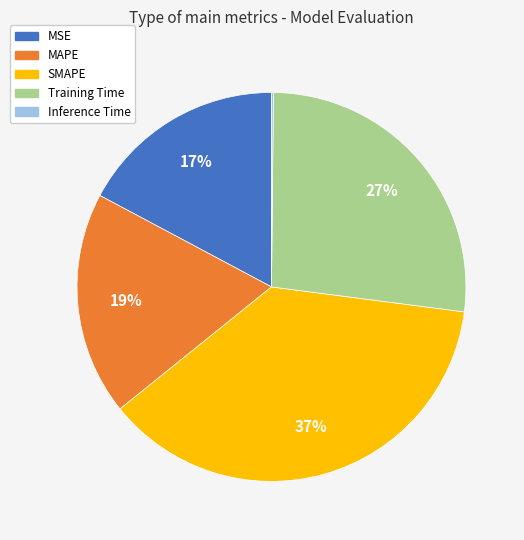

Which slice is the largest?

SMAPE